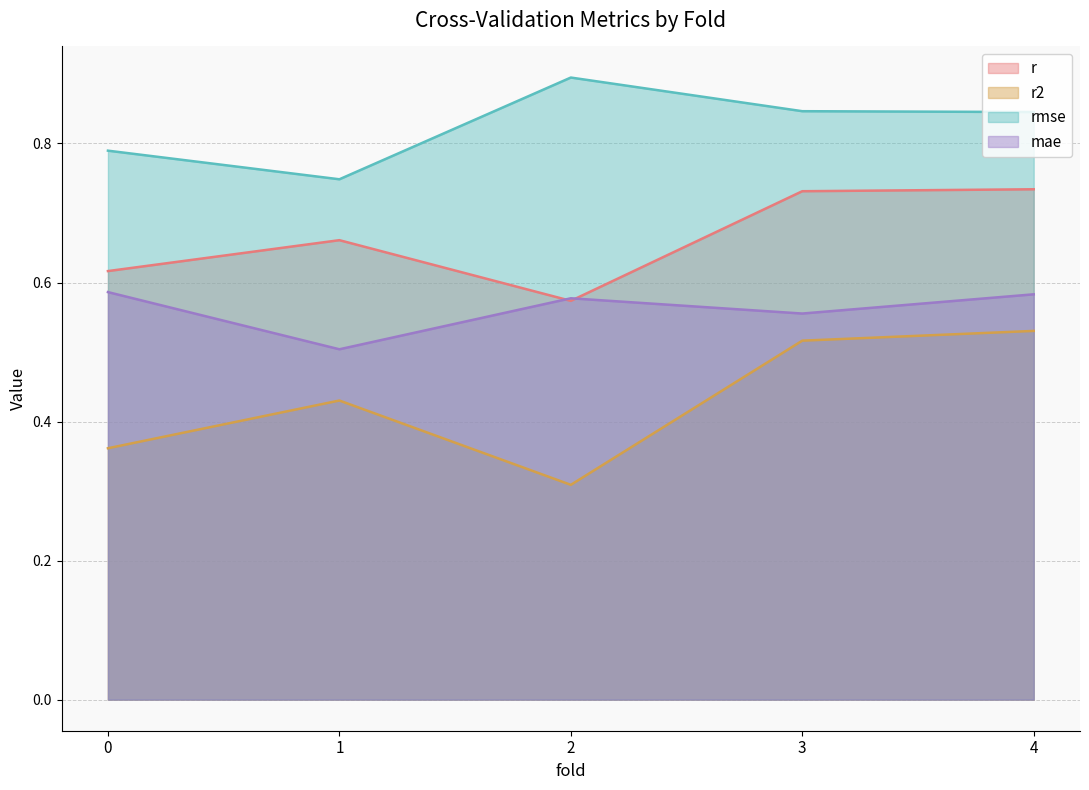

List the labels in order of mae value, smallest first.

1.0, 3.0, 2.0, 4.0, 0.0